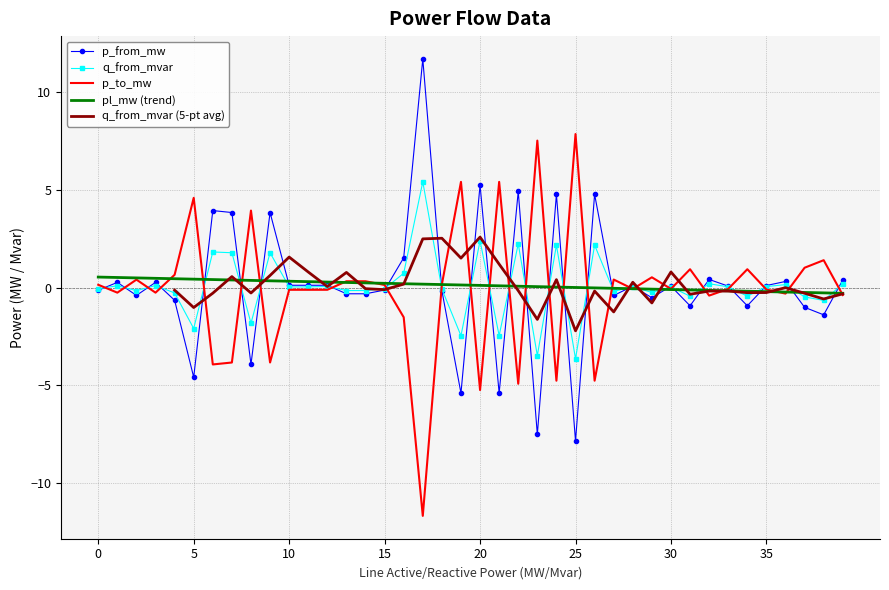

The p_to_mw series shows -3.9 at 6. True or false?

True